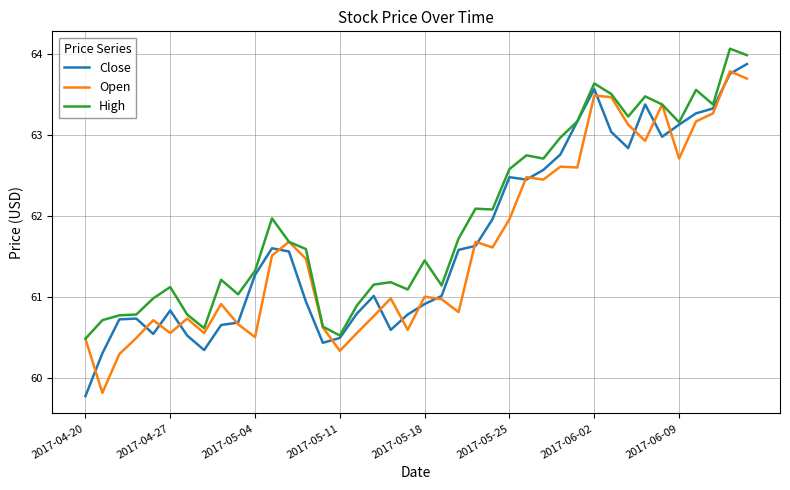

What is the greatest value displayed?

64.1